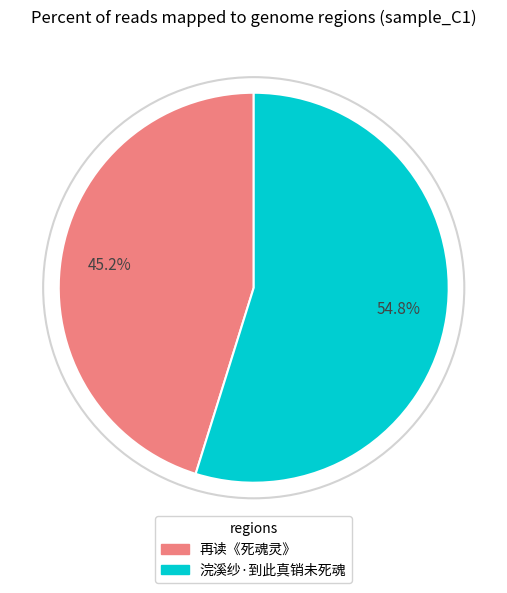

To the nearest percent, what is the combined percentage of 浣溪纱·到此真销未死魂 and 再读《死魂灵》?

100%